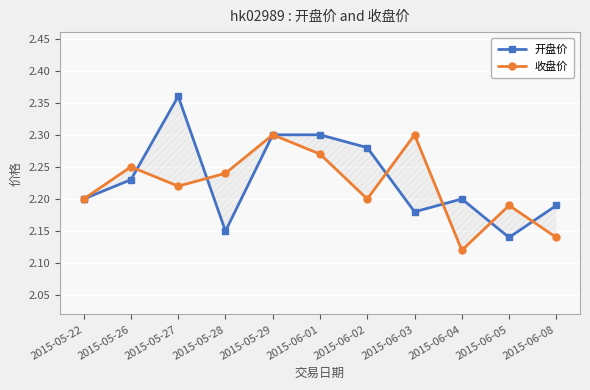

The value of 开盘价 at 2015-06-08 is 2.2. True or false?

True